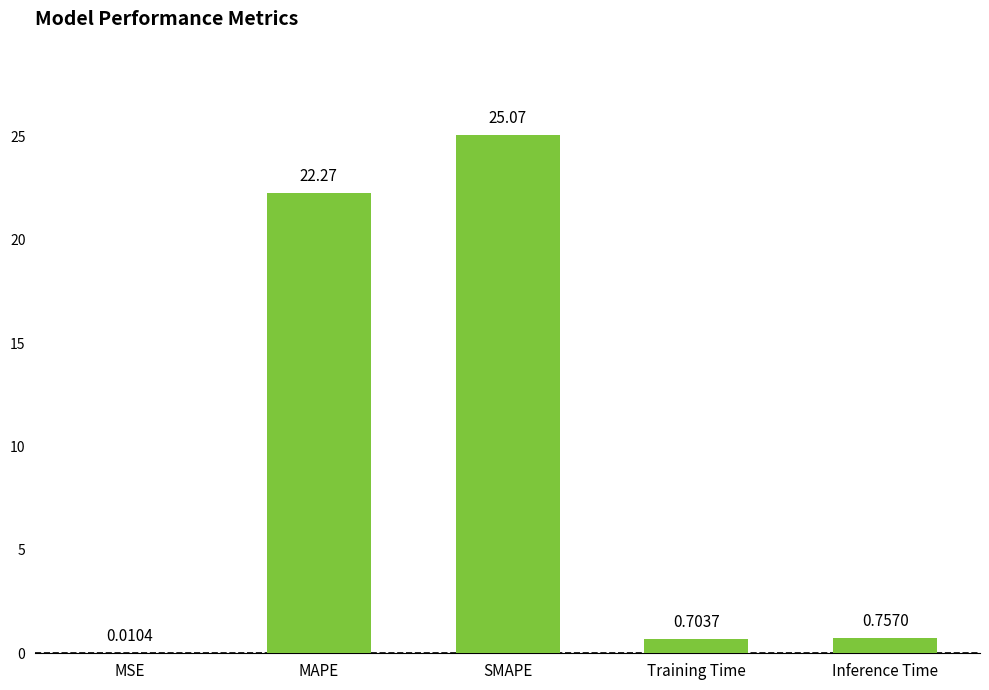

What is the ratio of the value at SMAPE to the value at MAPE?

1.1